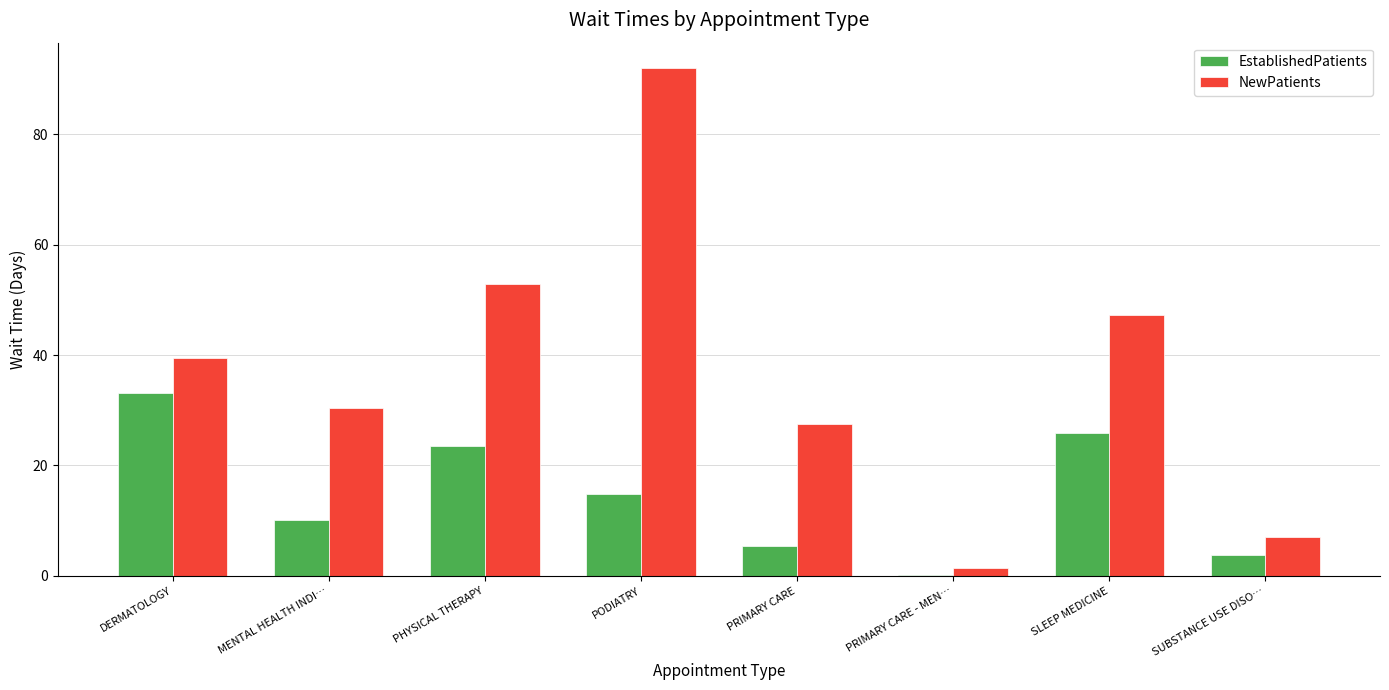

What is the sum of all NewPatients values?

298.0